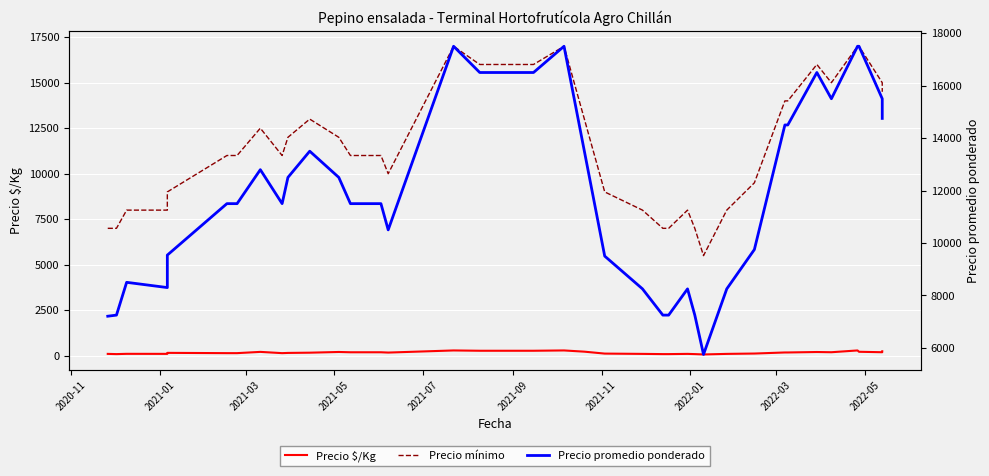

Rank the series at 2021-09 from highest to lowest value.

Precio promedio ponderado, Precio mínimo, Precio $/Kg